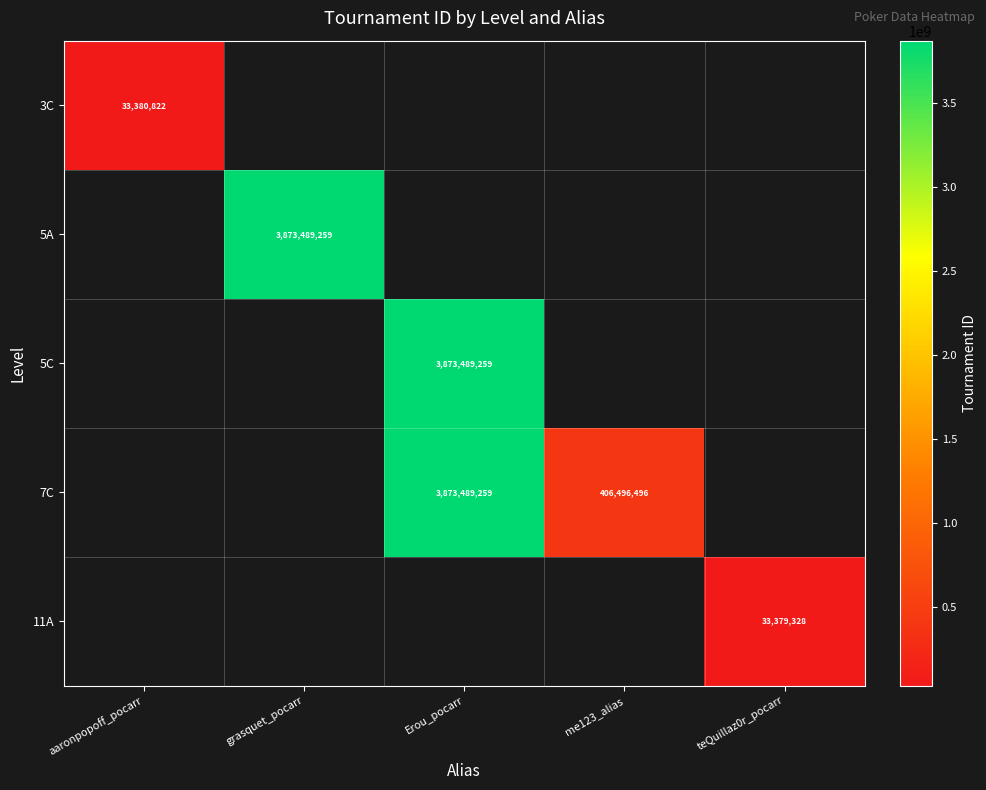

True or false: 7C has a value of 3873489259 at Erou_pocarr.

True